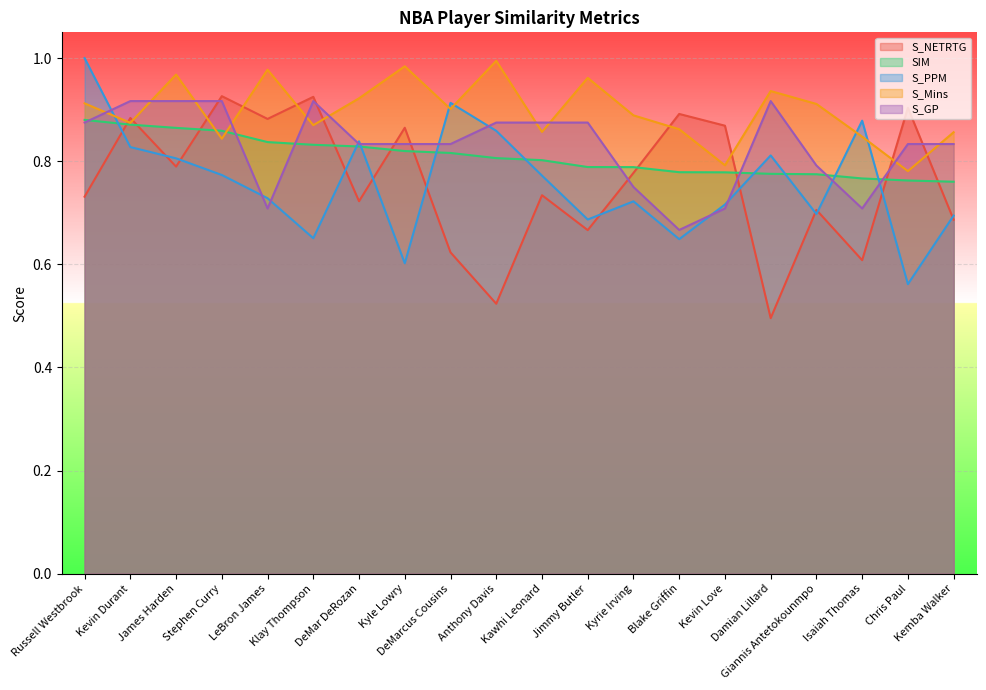

What is the sum of the S_NETRTG values at LeBron James and Kawhi Leonard?

1.6